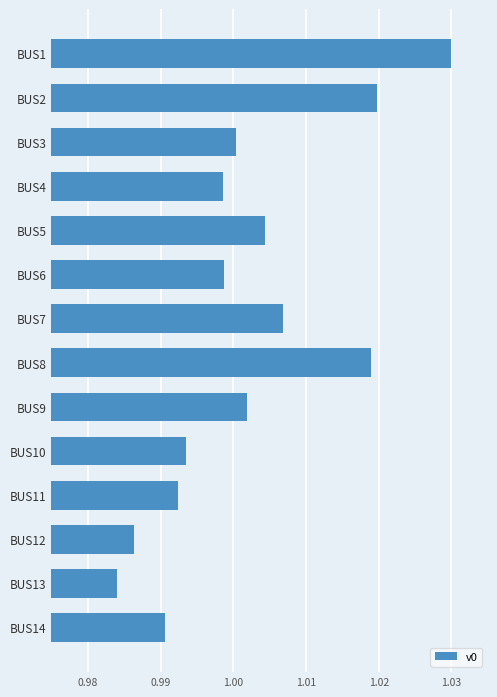

Which label corresponds to the smallest value in the chart?

BUS13